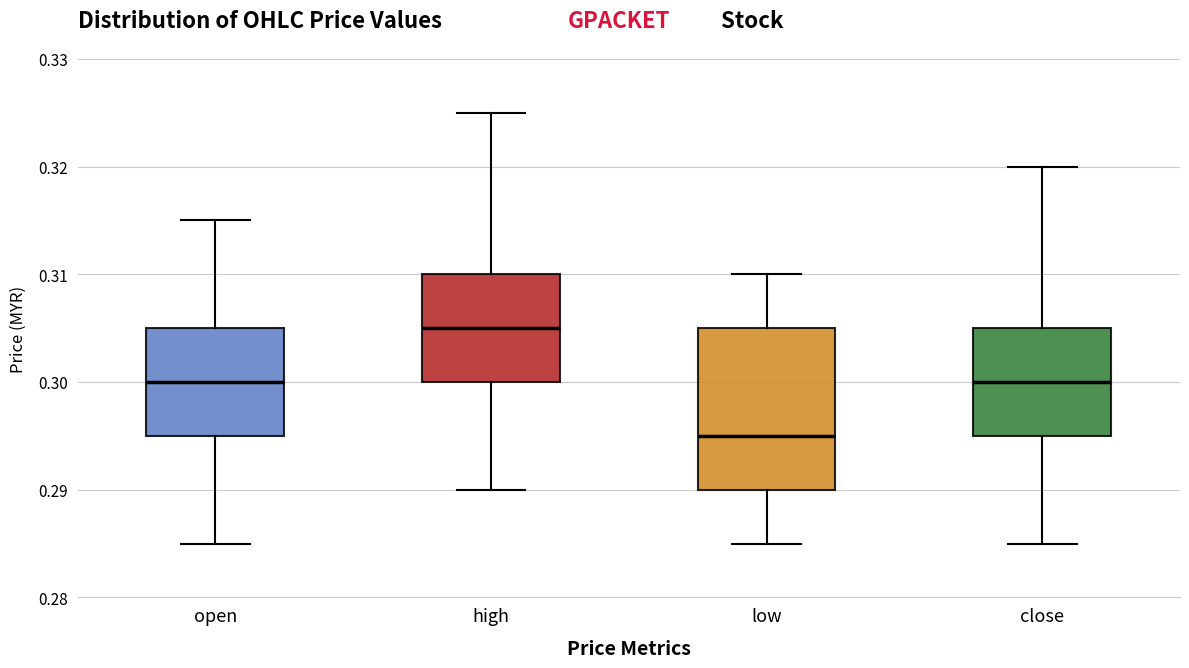

Reading left to right, transcribe this box plot: for each box, give where its median line is, the range the box spans, and where its two whiskers end, as read against the y-axis. The values are not printed on the chart, so give them approximately, as read against the axis.

open: median 0.300, box 0.295 to 0.305, whiskers 0.285 to 0.315
high: median 0.305, box 0.300 to 0.310, whiskers 0.290 to 0.325
low: median 0.295, box 0.290 to 0.305, whiskers 0.285 to 0.310
close: median 0.300, box 0.295 to 0.305, whiskers 0.285 to 0.320